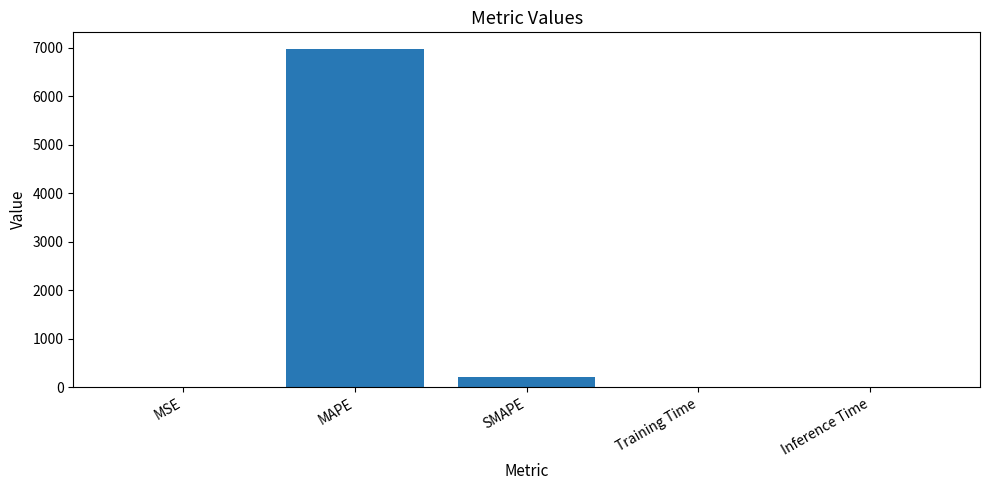

True or false: the data shows 4815.2 at MAPE.

False